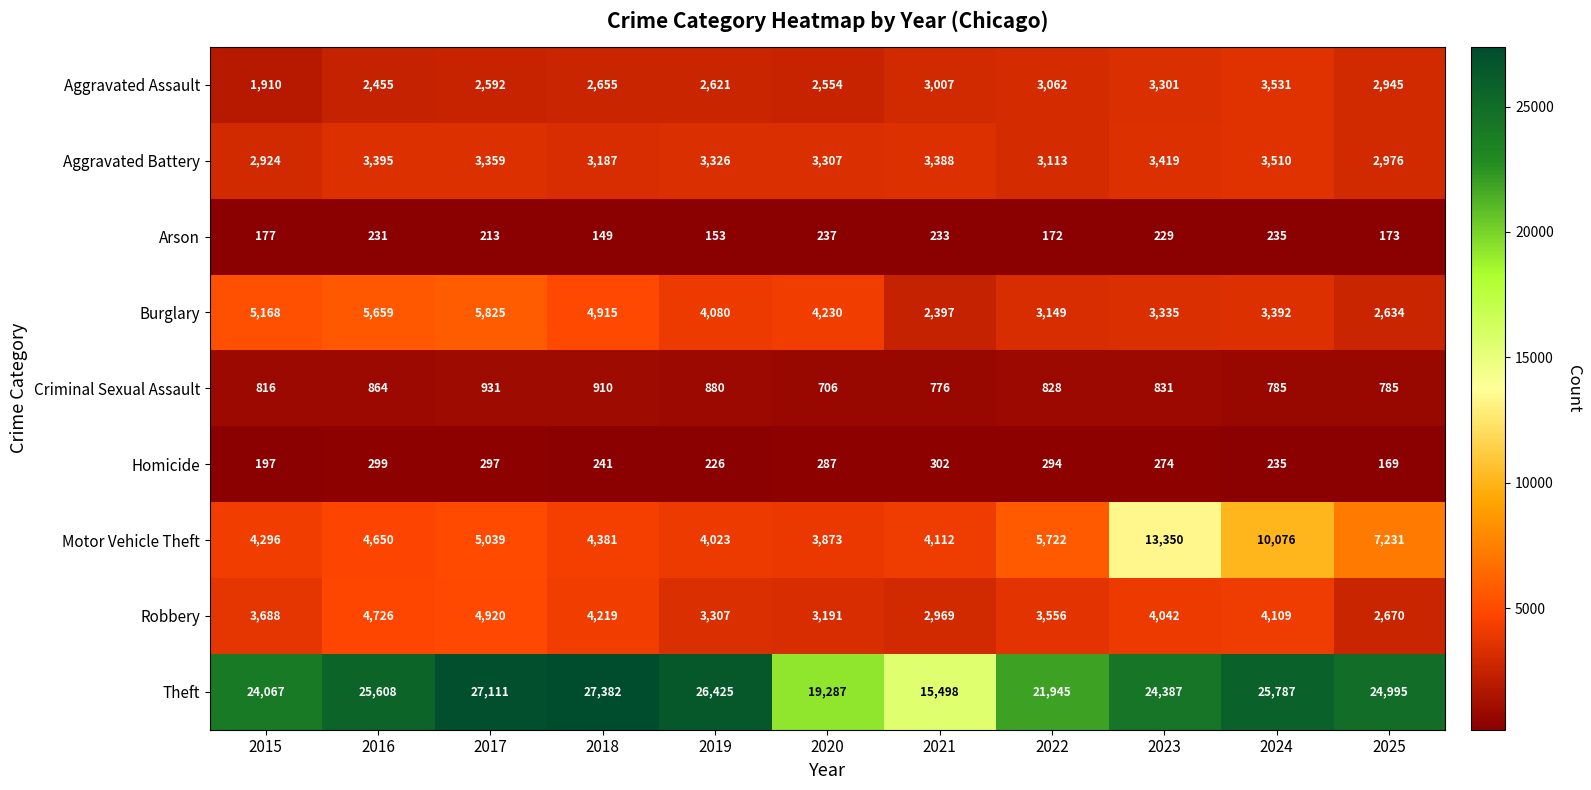

The value of Burglary at 2022 is 758. True or false?

False